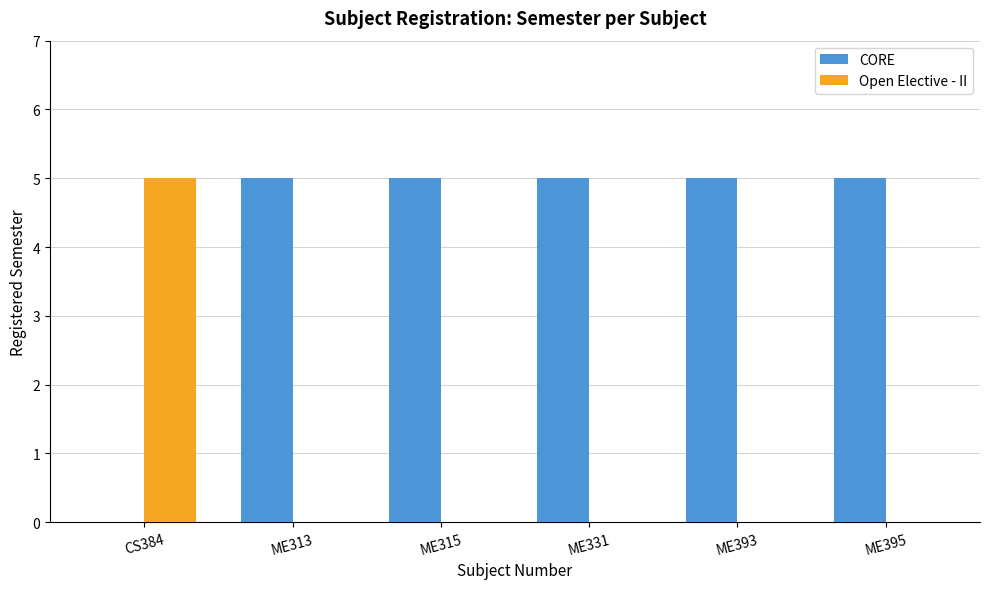

Reading right to left, transcribe all the data shown in this chart.

CORE: ME395=5	ME393=5	ME331=5	ME315=5	ME313=5	CS384=0
Open Elective - II: ME395=0	ME393=0	ME331=0	ME315=0	ME313=0	CS384=5